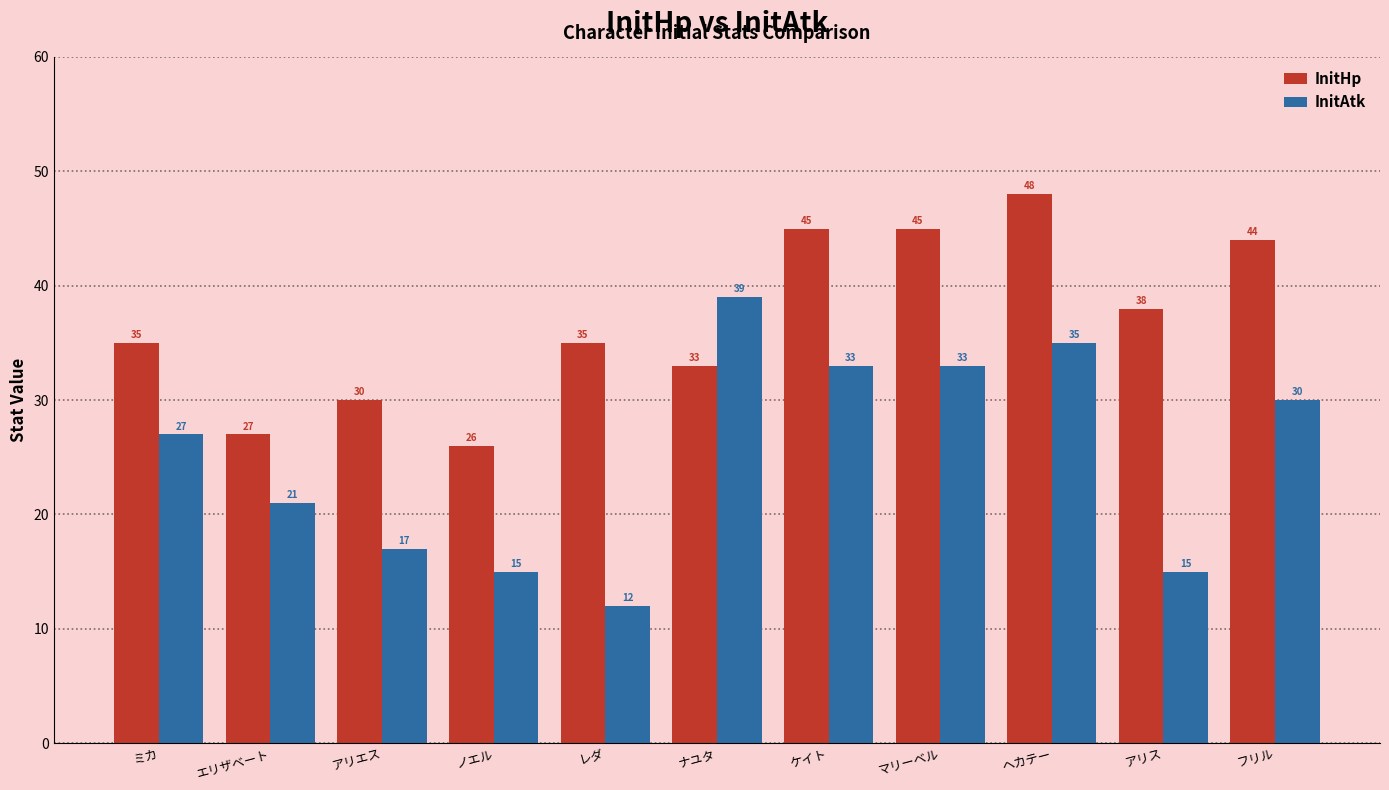

What is the difference between the second highest and minimum values in the InitAtk series?

23